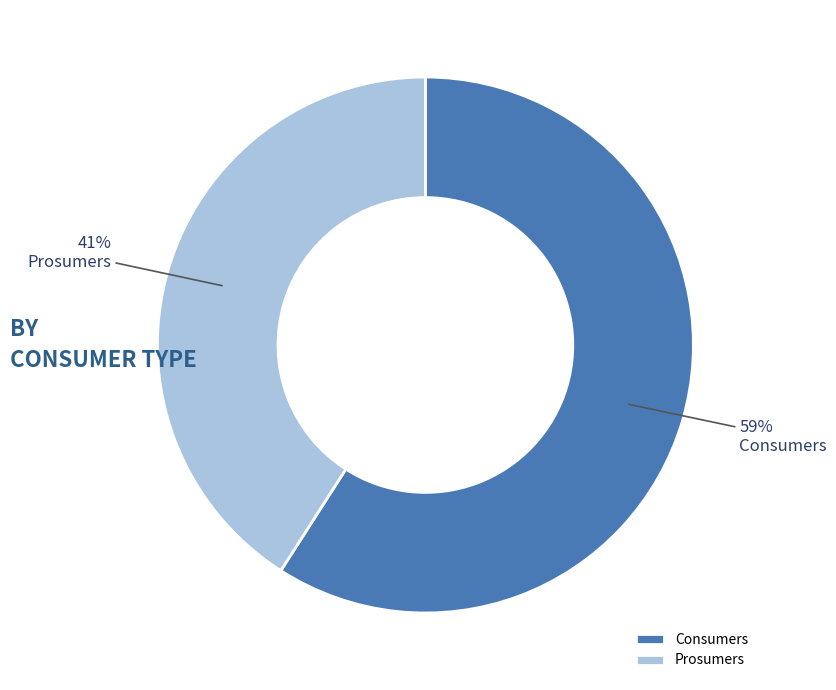

Do Consumers and Prosumers together represent more than half of the pie?

Yes